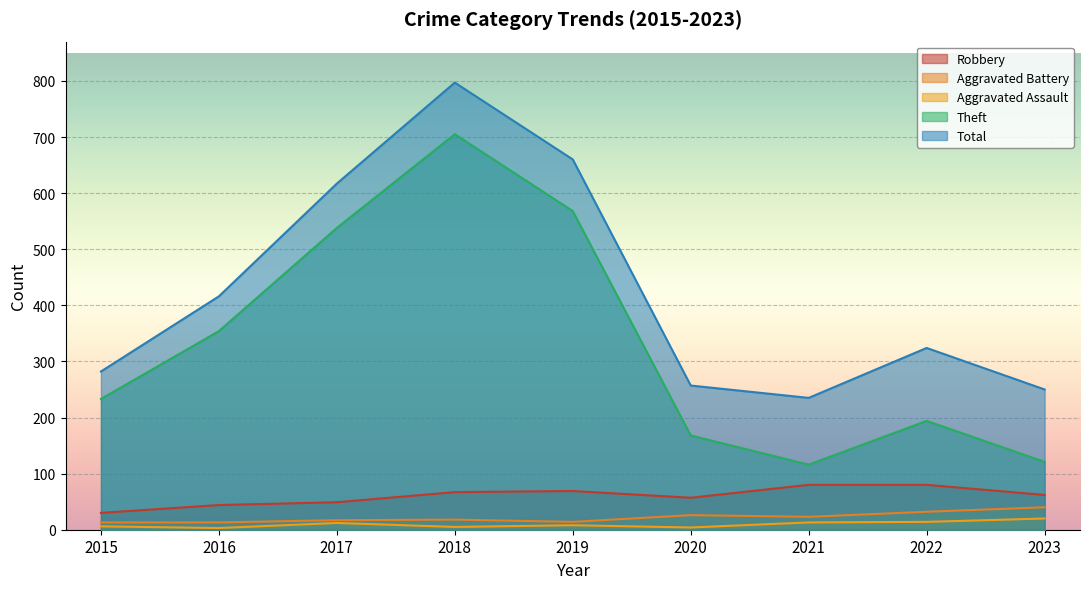

What is the value of the Aggravated Assault point at the 1st from the left?

6